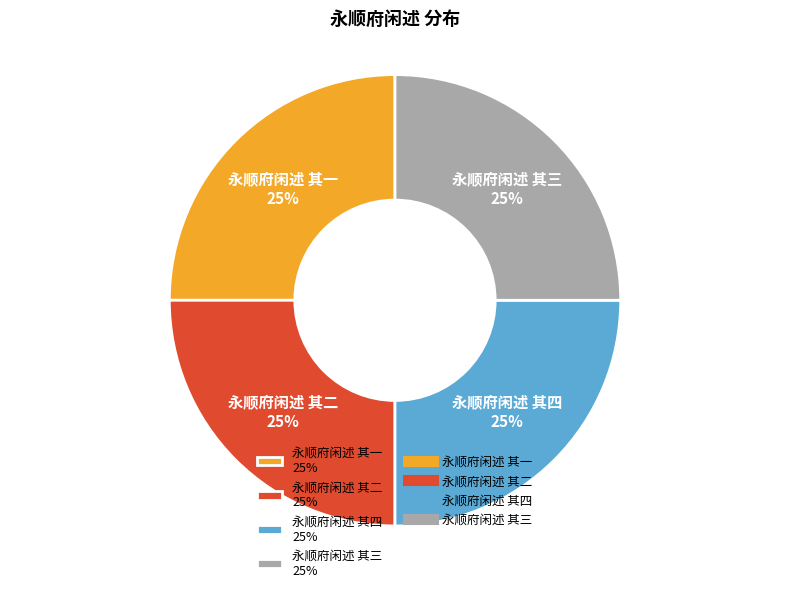

Approximately how many times larger is the value at 永顺府闲述 其三 compared to 永顺府闲述 其一?

1.0